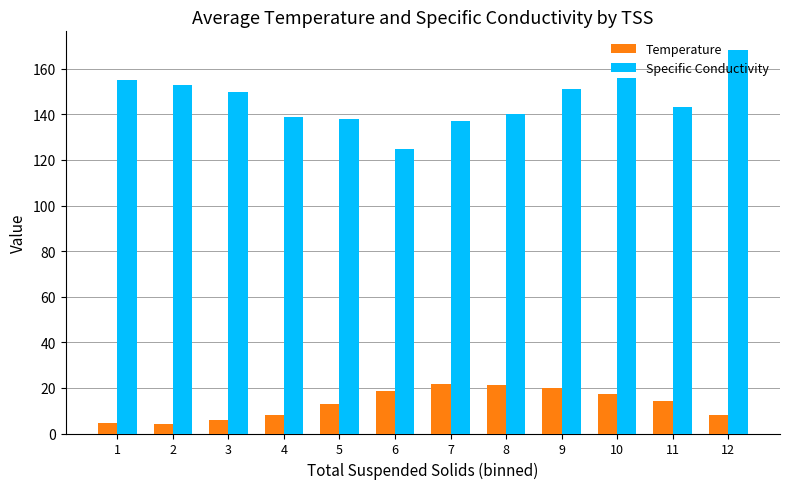

Count the number of categories in the chart.

12